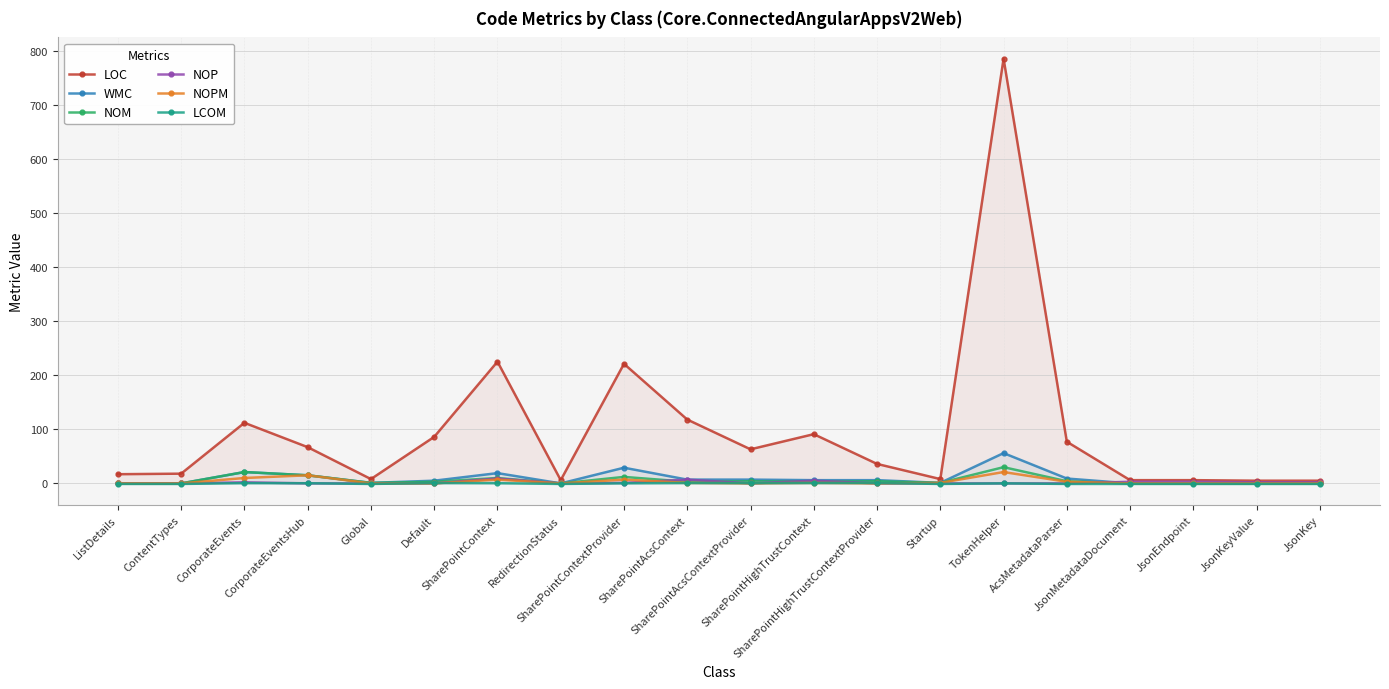

List the series in order of their peak value, lowest first.

LCOM, NOP, NOPM, NOM, WMC, LOC